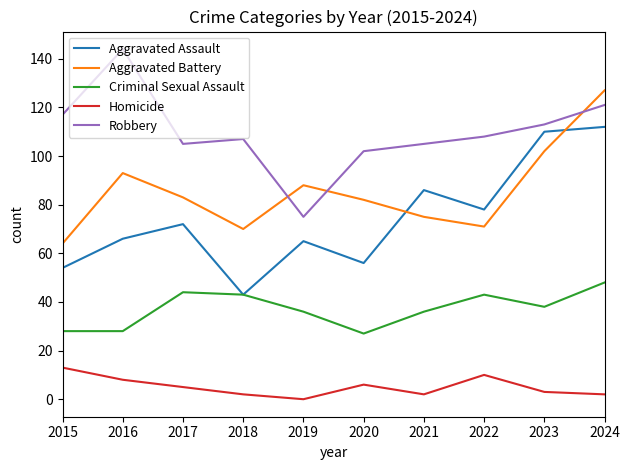

Reading right to left, extract all data points from this chart.

Aggravated Assault: 2024=112	2023=110	2022=78	2021=86	2020=56	2019=65	2018=43	2017=72	2016=66	2015=54
Aggravated Battery: 2024=127	2023=102	2022=71	2021=75	2020=82	2019=88	2018=70	2017=83	2016=93	2015=64
Criminal Sexual Assault: 2024=48	2023=38	2022=43	2021=36	2020=27	2019=36	2018=43	2017=44	2016=28	2015=28
Homicide: 2024=2	2023=3	2022=10	2021=2	2020=6	2019=0	2018=2	2017=5	2016=8	2015=13
Robbery: 2024=121	2023=113	2022=108	2021=105	2020=102	2019=75	2018=107	2017=105	2016=144	2015=117